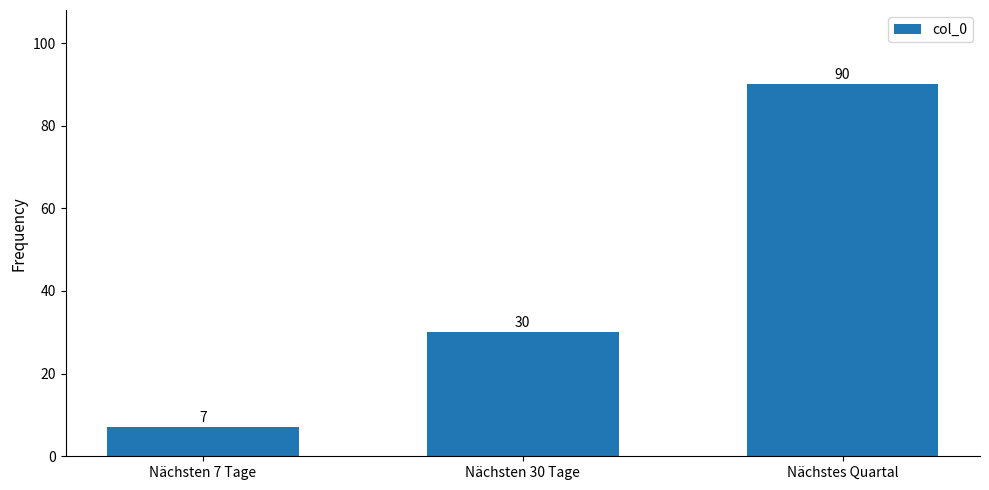

What is the value of the 2nd bar from the left?

30